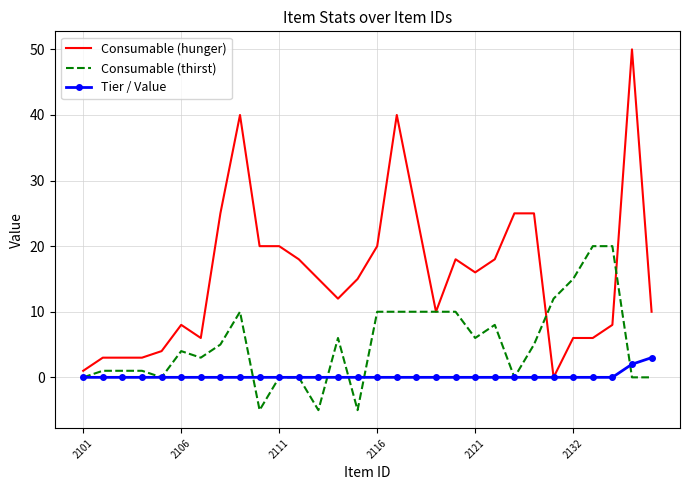

Which series has the largest total across all categories?

Consumable (hunger)